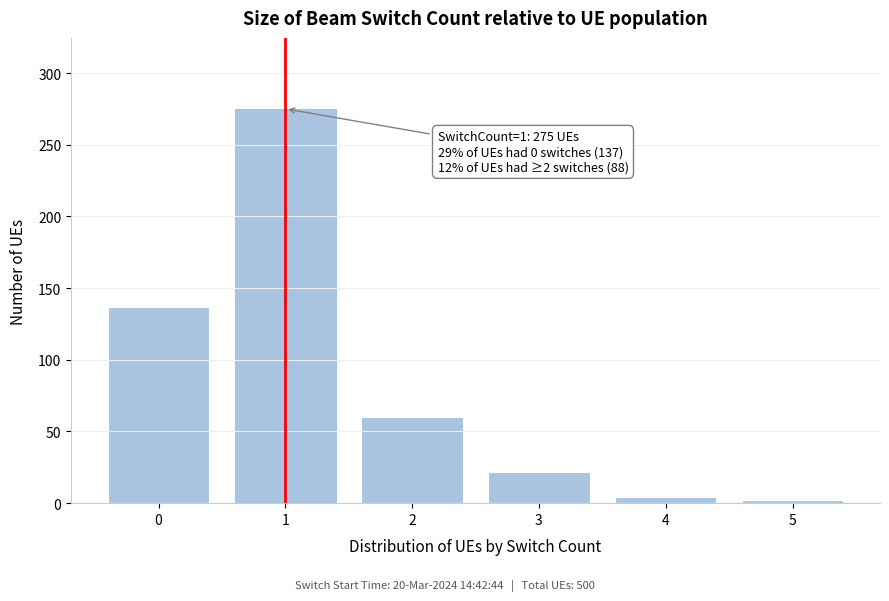

Reading left to right, list all the values displayed in this chart.

137	275	60	22	4	2